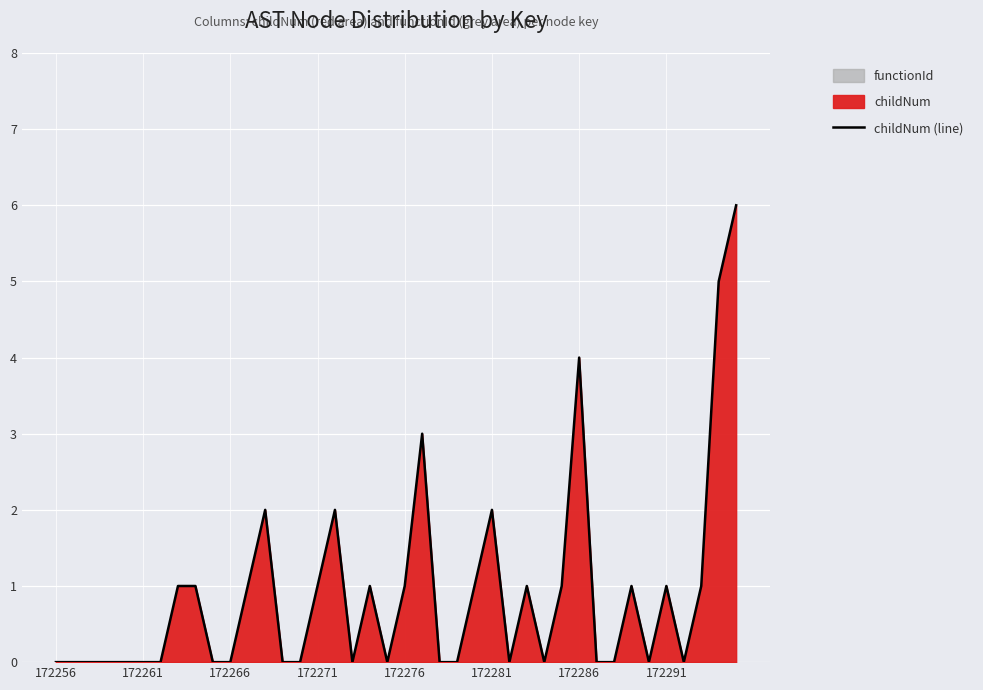

Reading left to right, extract all data points from this chart.

0	0	0	0	0	0	0	1	1	0	0	1	2	0	0	1	2	0	1	0	1	3	0	0	1	2	0	1	0	1	4	0	0	1	0	1	0	1	5	6